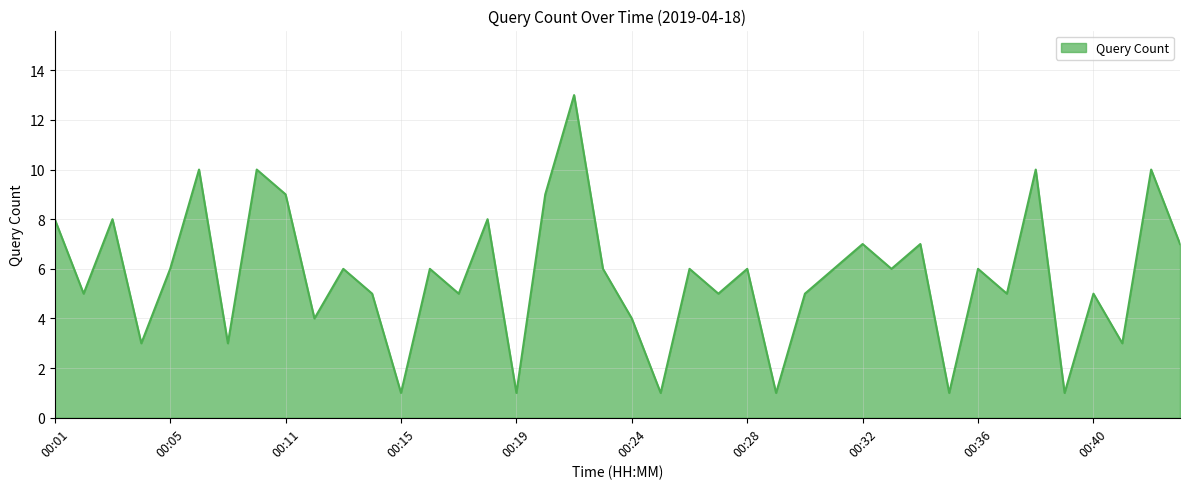

What is the maximum value shown in the chart?

13